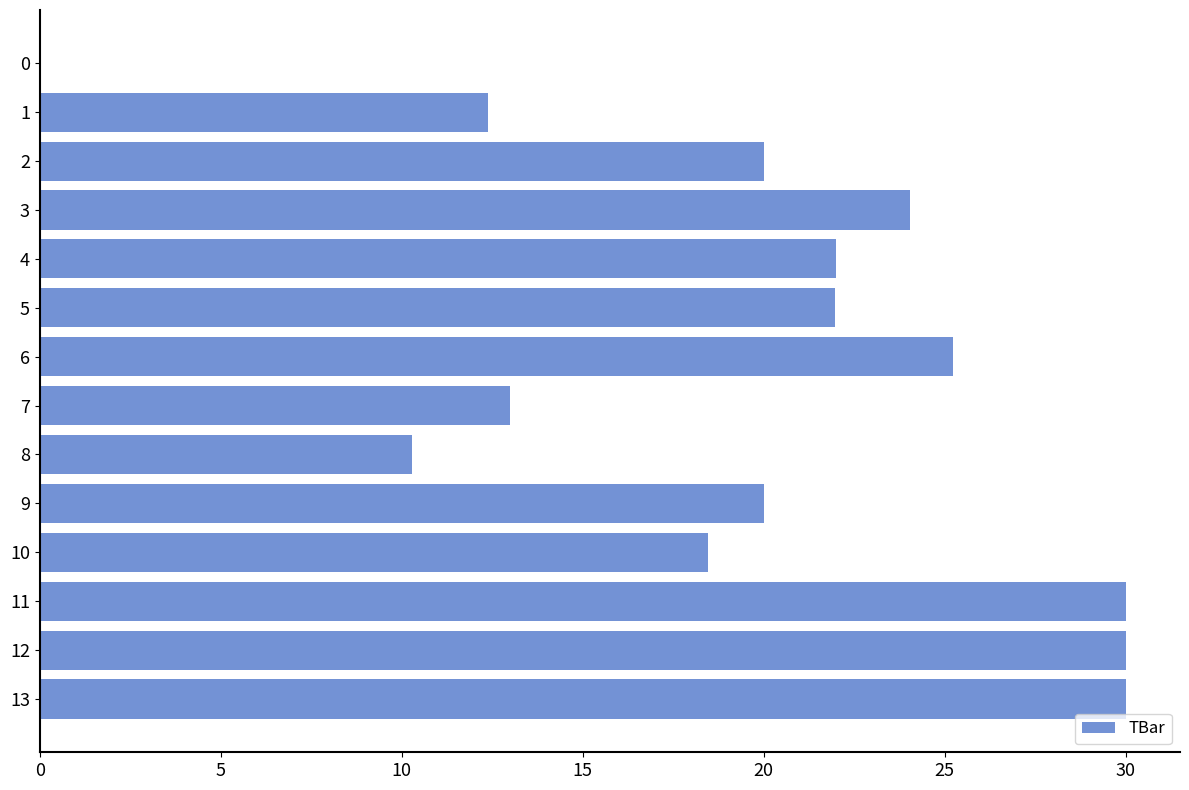

True or false: the data shows 17.6 at 7.

False